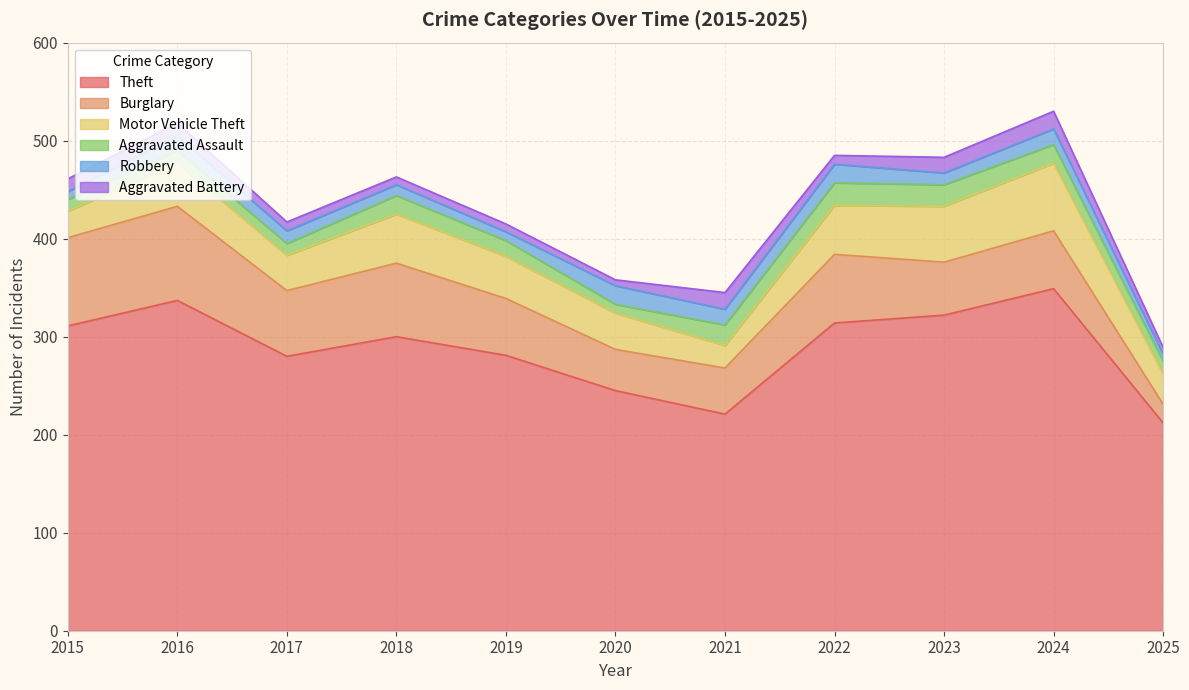

Where is Theft nearest to the value 280?

2017